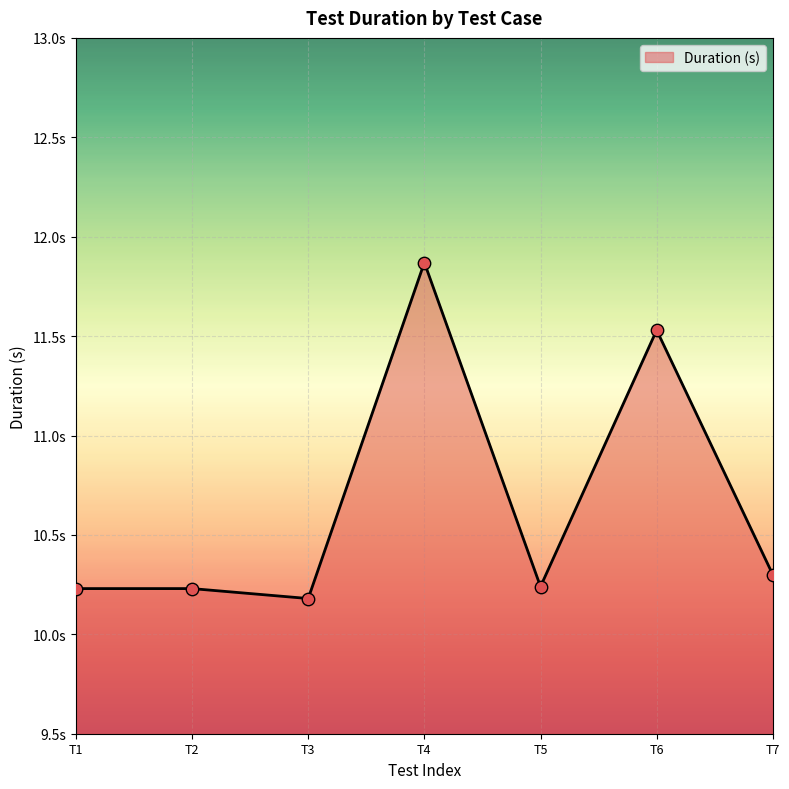

Does the chart have visible grid lines?

Yes